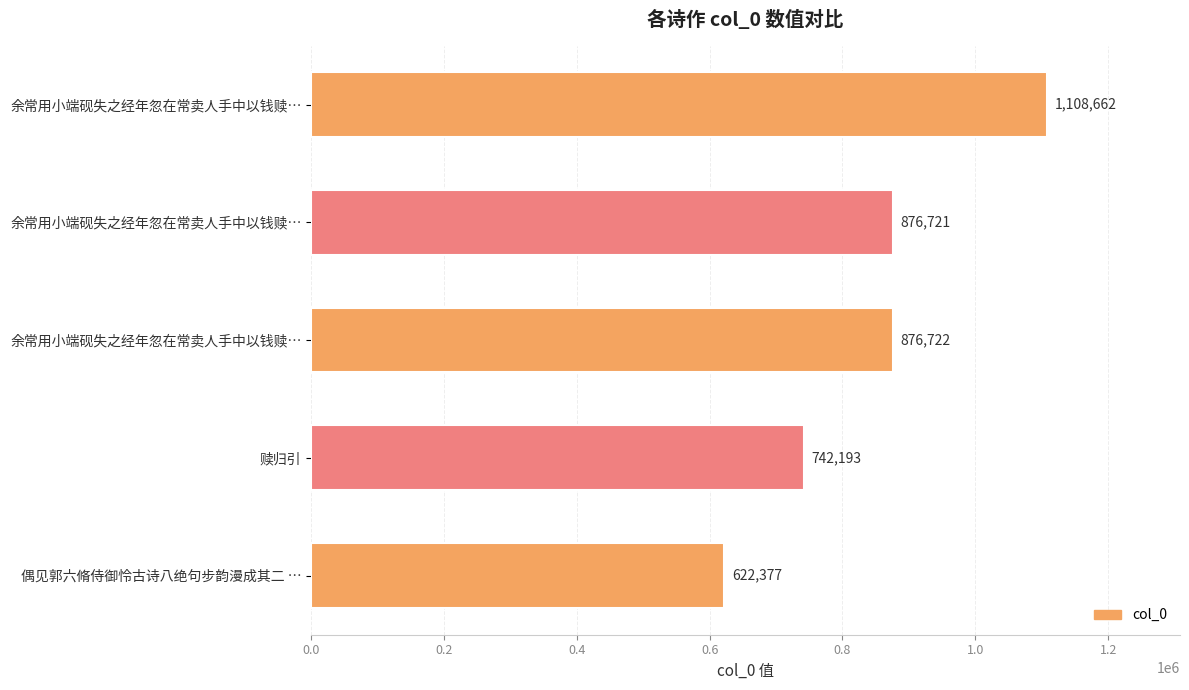

What is the difference between the maximum and minimum values?

486285